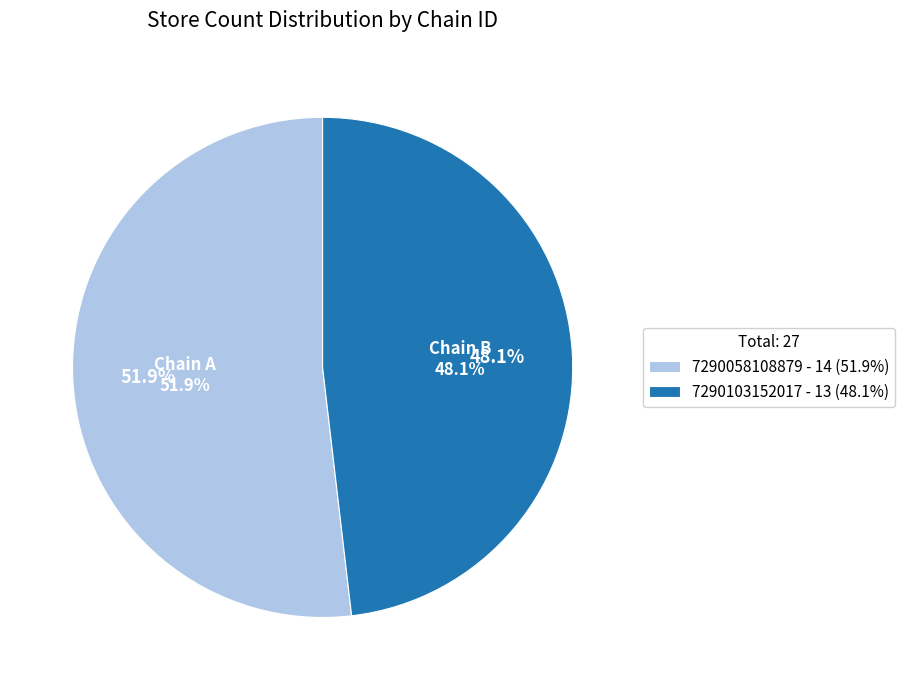

How many slices are in this pie chart?

2